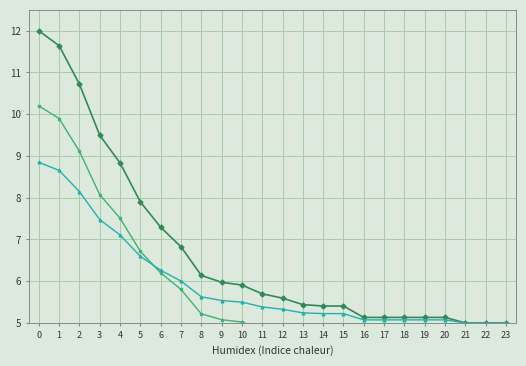

At 4, list the series in order from largest to smallest.

col_1, col_1_v2, col_1_v3